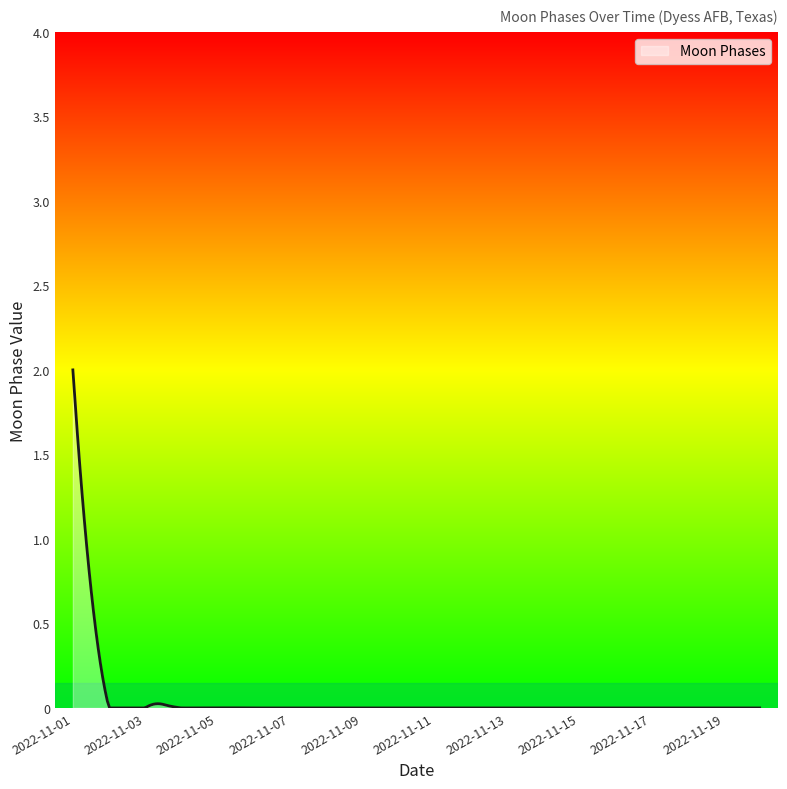

What is the difference between the maximum and minimum values?

2.0